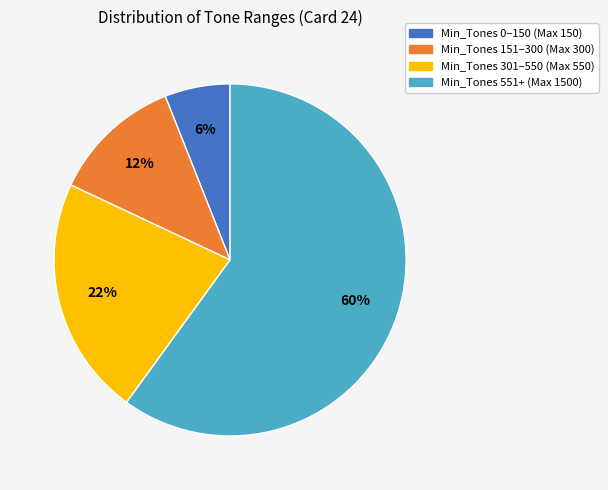

Does any single category account for the majority?

Yes